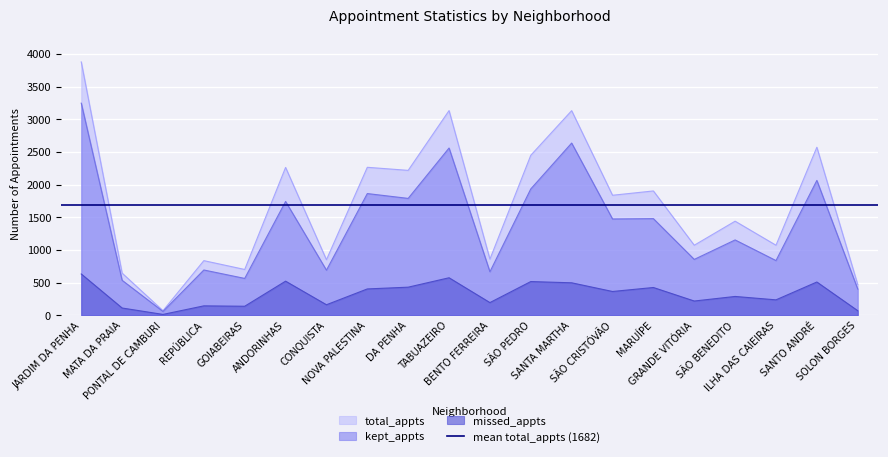

What is the difference between the highest and lowest values at SÃO BENEDITO?

1152